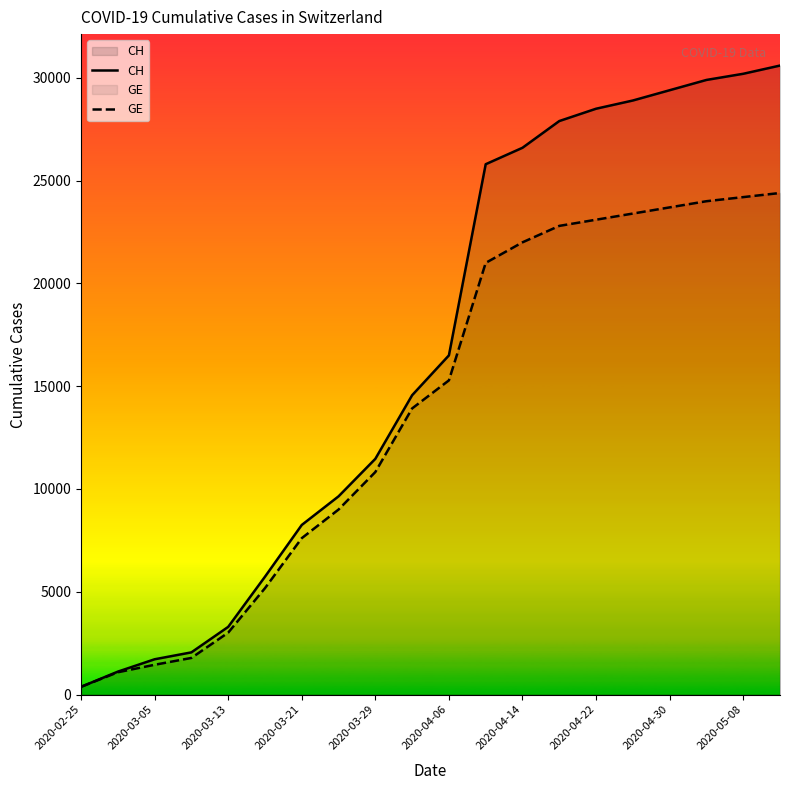

Which series has the largest total across all categories?

CH